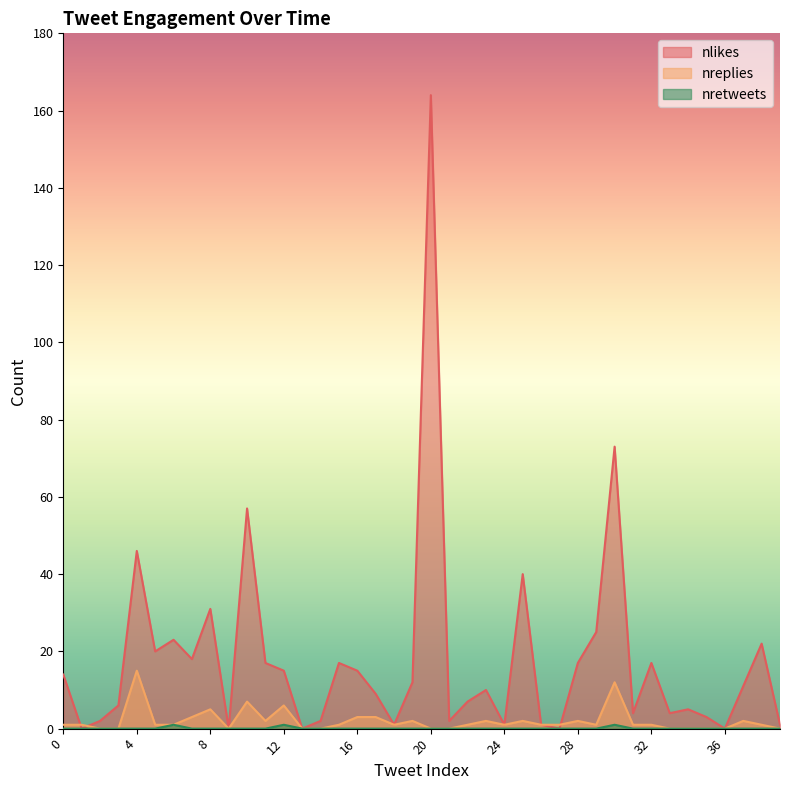

Does the chart have visible grid lines?

No